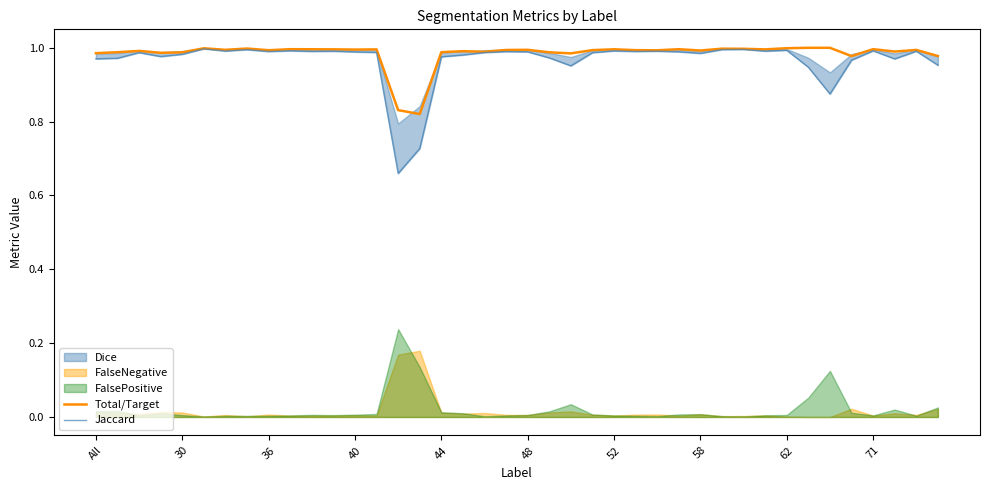

Is it true that Total/Target equals 1.0 at 36?

True